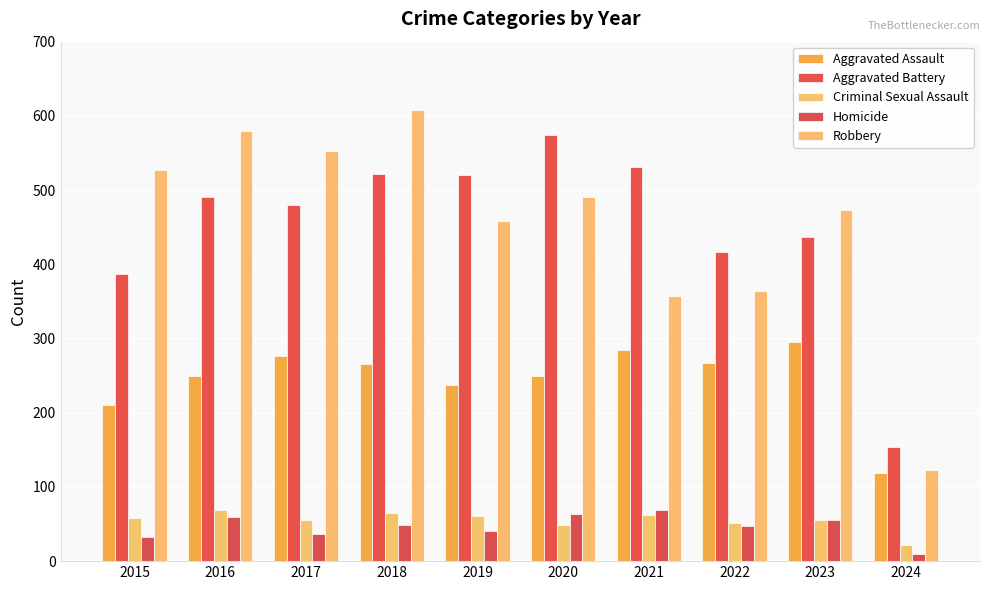

How many bars are there in total?

50